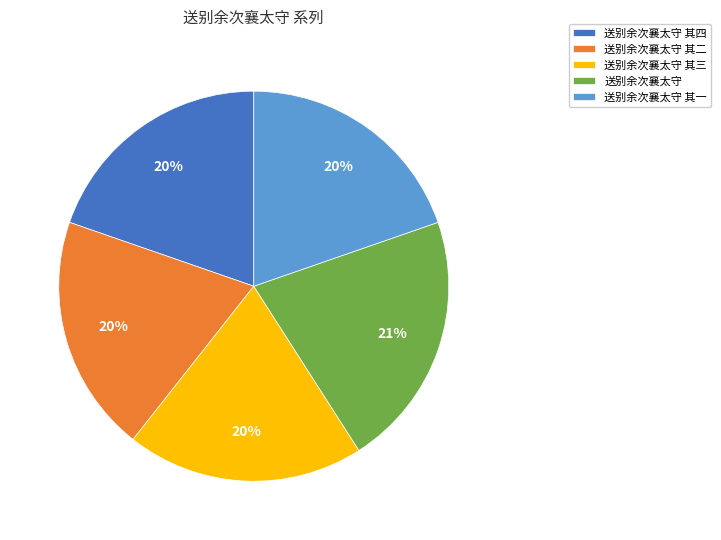

What percentage is the 送别余次襄太守 其二 slice, to the nearest percent?

20%